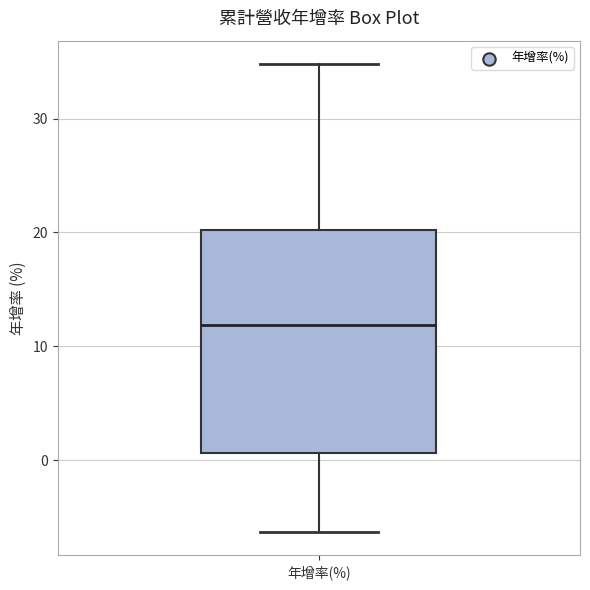

Where is the upper edge of the box for 年增率(%) on the y-axis? The values are not printed on the chart, so give them approximately, as read against the axis.

20